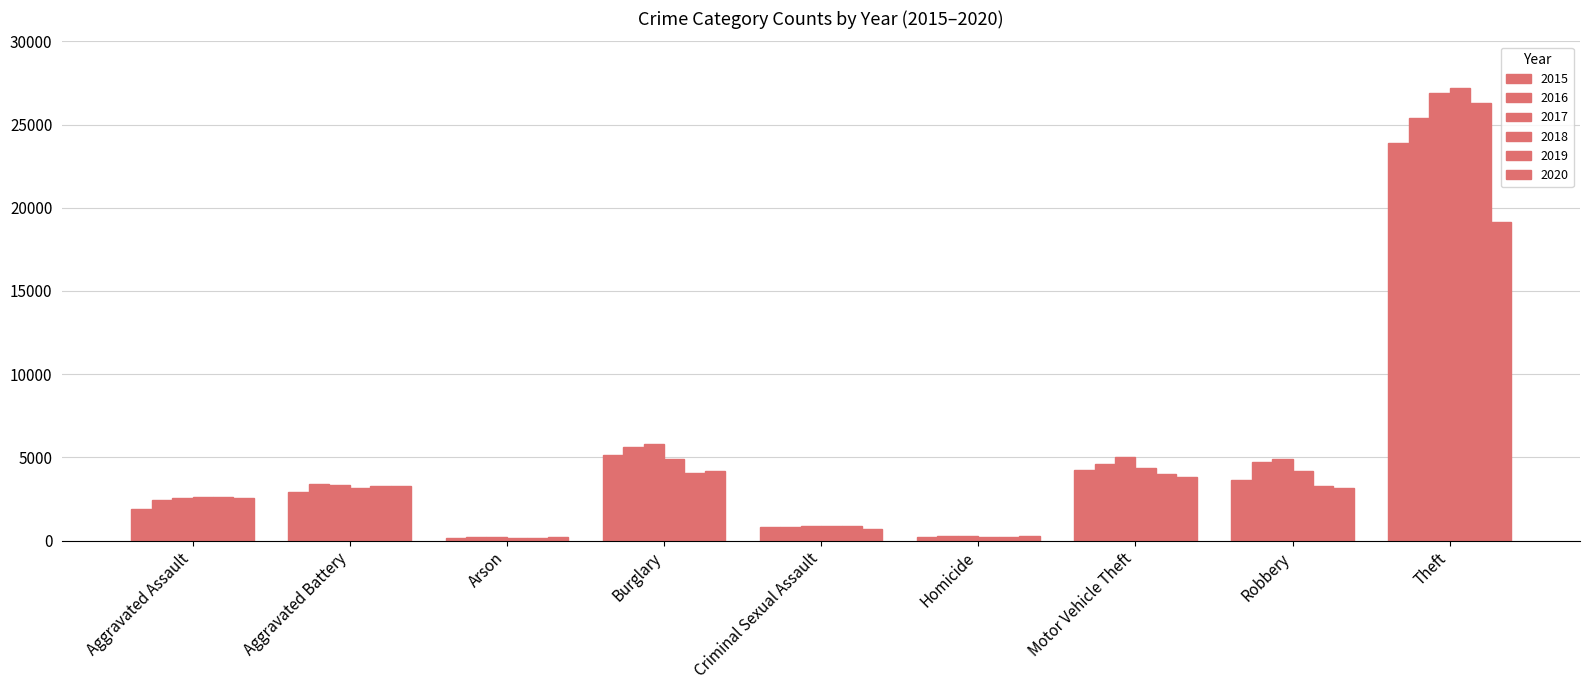

How many bars are there in each group?

6